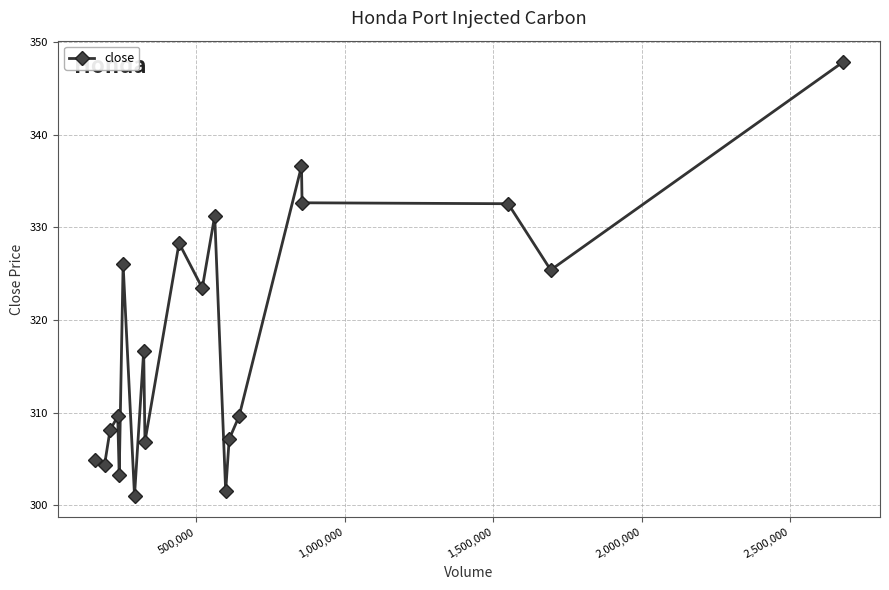

What is the average value?

317.9